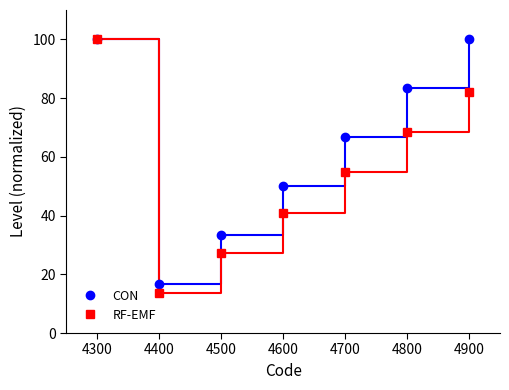

Which series changed the most between 4600 and 4900?

CON